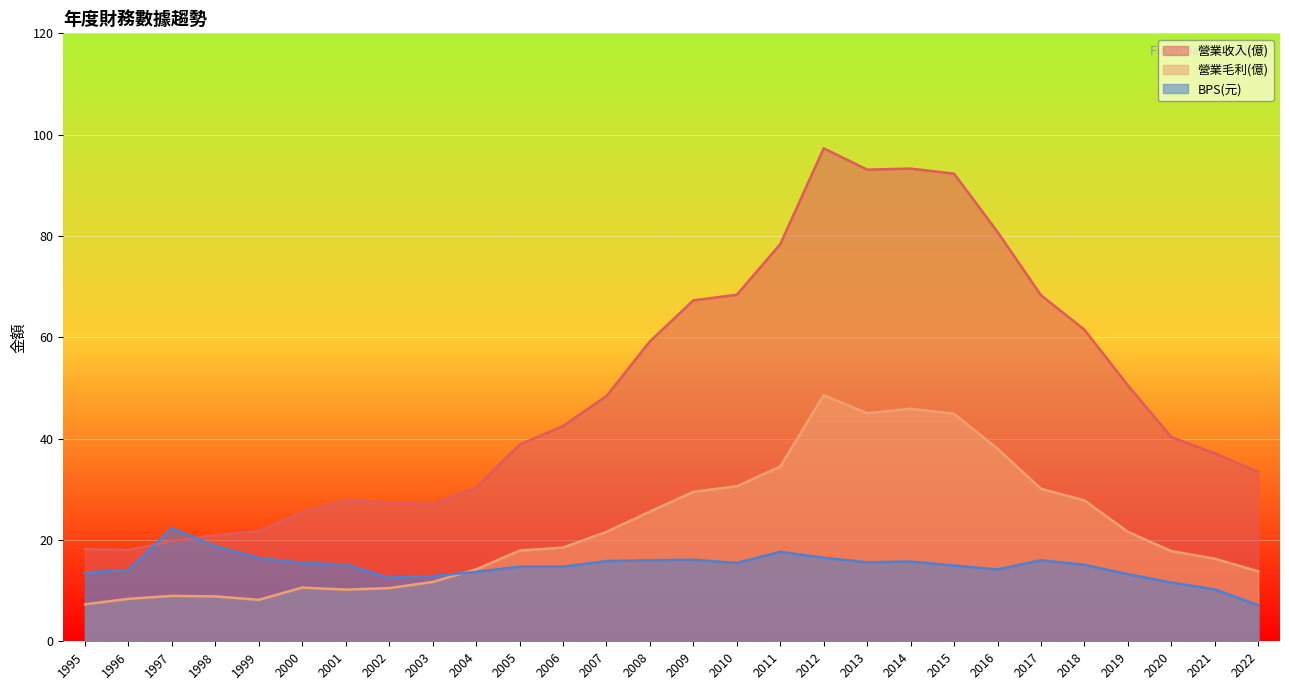

How many lines are shown in the chart?

3